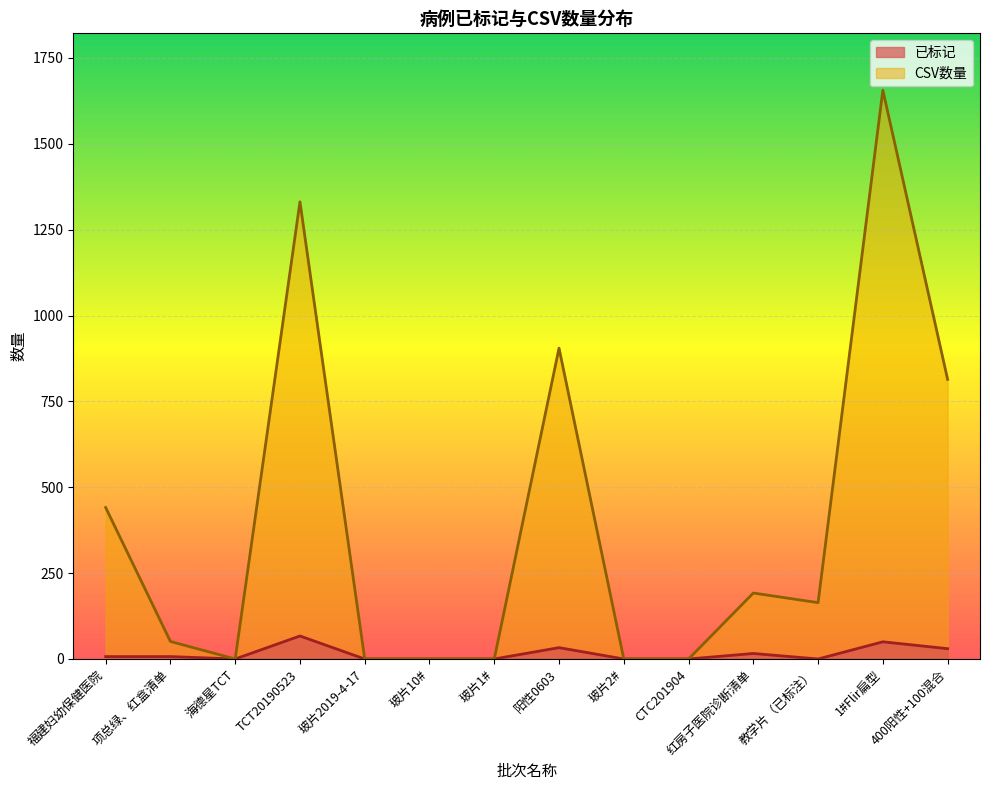

What are all the series names shown in the legend?

已标记, CSV数量